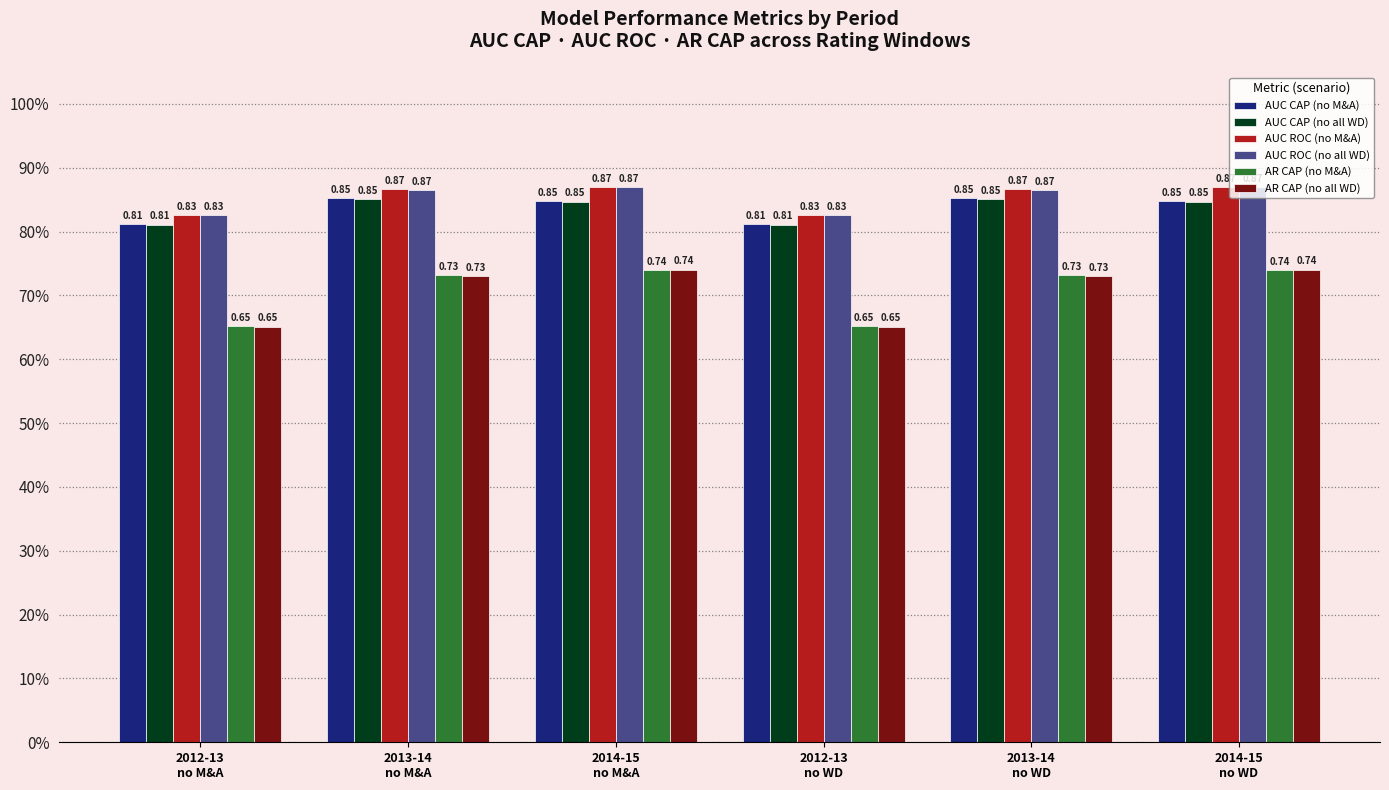

Reading left to right, transcribe all the data shown in this chart.

AUC CAP (no M&A): 0.8	0.9	0.8	0.8	0.9	0.8
AUC CAP (no all WD): 0.8	0.9	0.8	0.8	0.9	0.8
AUC ROC (no M&A): 0.8	0.9	0.9	0.8	0.9	0.9
AUC ROC (no all WD): 0.8	0.9	0.9	0.8	0.9	0.9
AR CAP (no M&A): 0.7	0.7	0.7	0.7	0.7	0.7
AR CAP (no all WD): 0.7	0.7	0.7	0.7	0.7	0.7